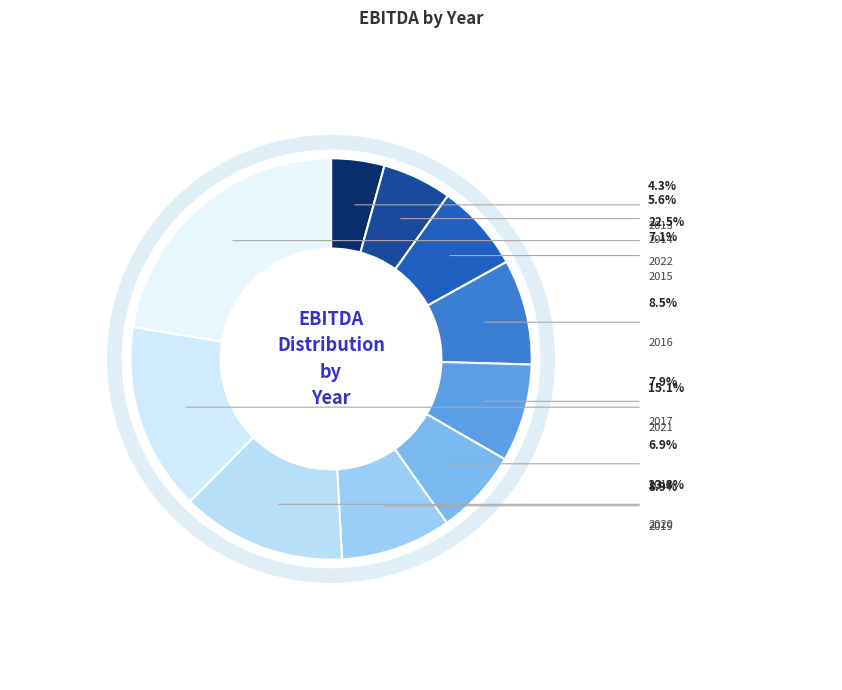

To the nearest percent, what is the average slice percentage?

10%